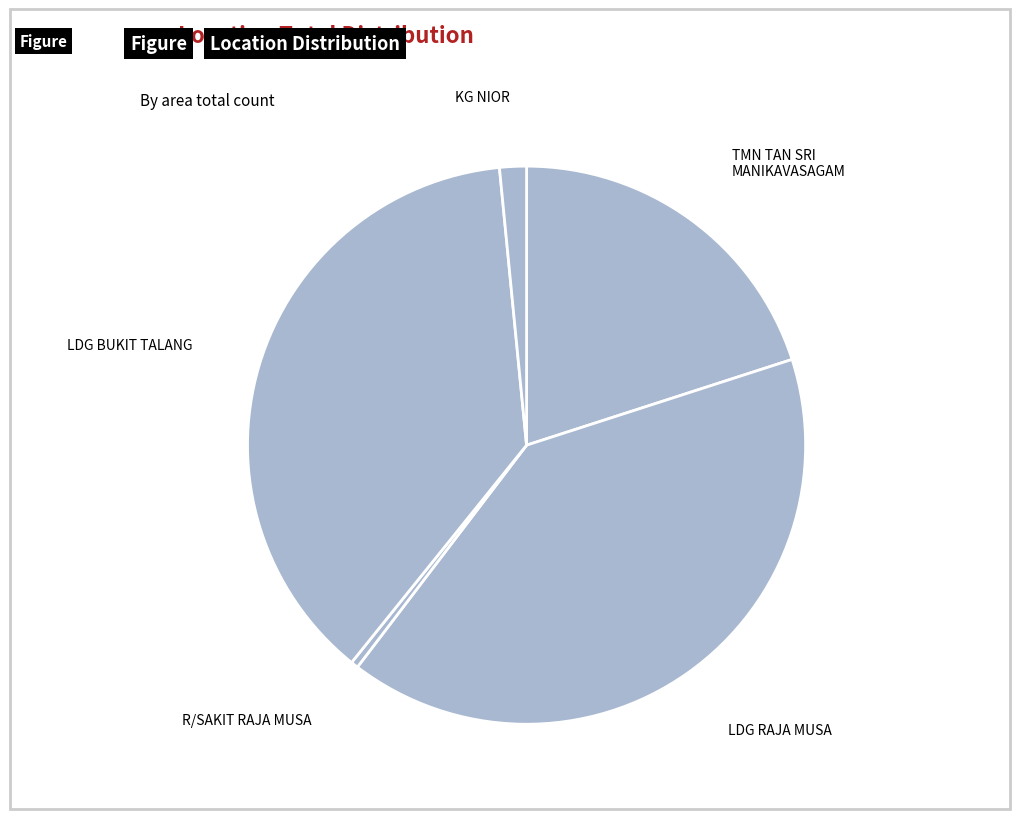

Which slice is the smallest?

R/SAKIT RAJA MUSA